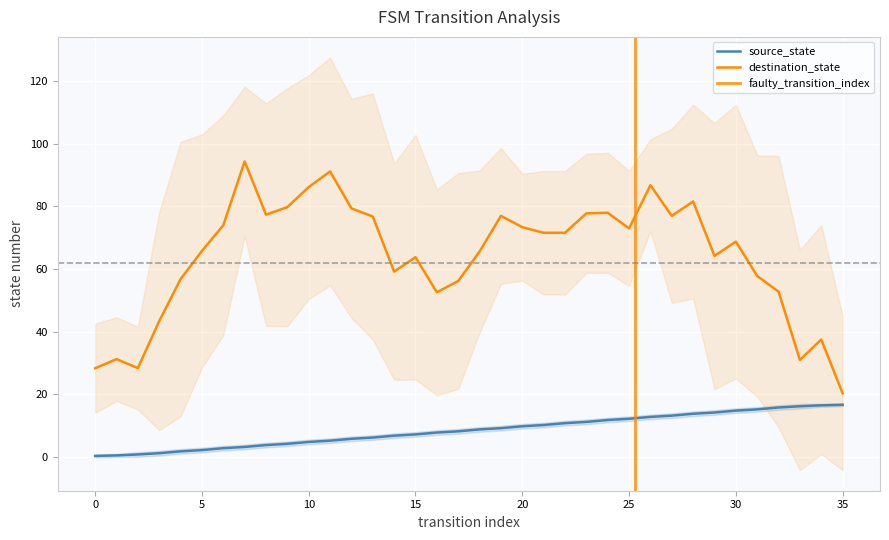

Reading right to left, what are all the values shown in this chart?

16.7	16.5	16.2	15.8	15.2	14.8	14.2	13.8	13.2	12.8	12.2	11.8	11.2	10.8	10.2	9.8	9.2	8.8	8.2	7.8	7.2	6.8	6.2	5.8	5.2	4.8	4.2	3.8	3.2	2.8	2.2	1.8	1.2	0.8	0.5	0.3